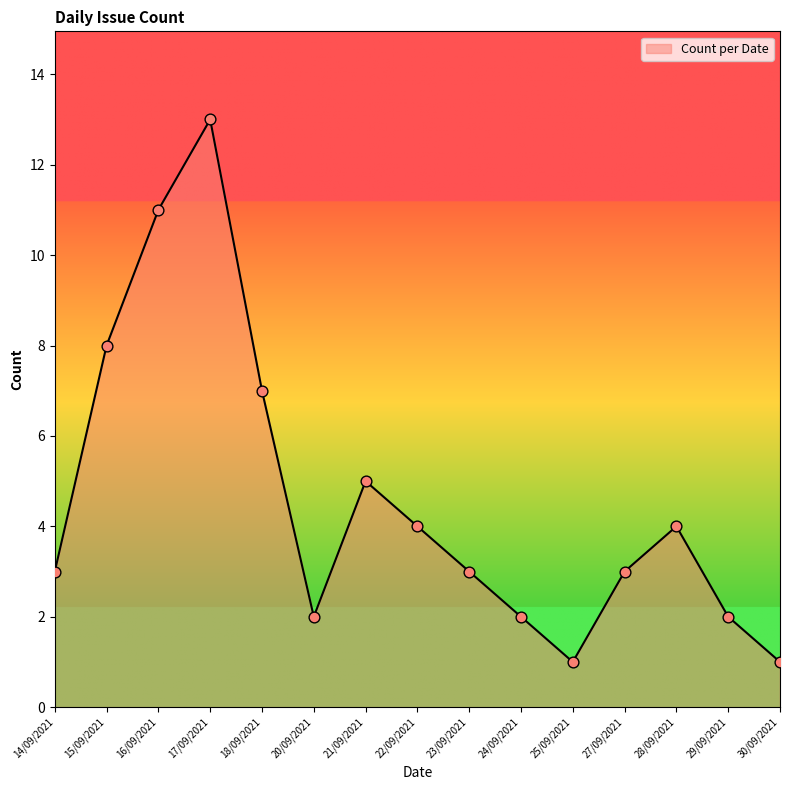

What is the change in value from 20/09/2021 to 30/09/2021?

-1